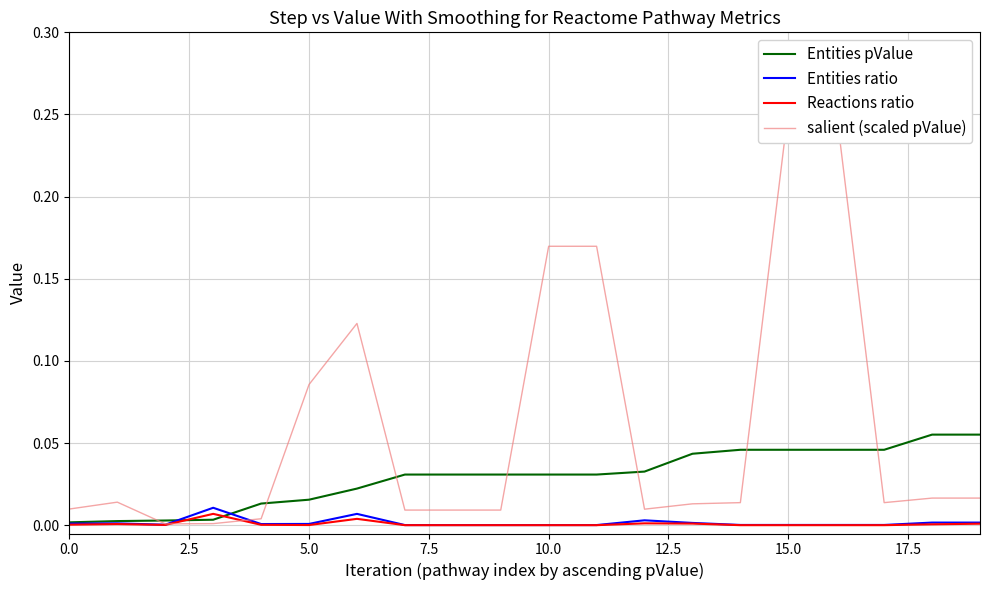

Between 2.5 and 18, which is larger?

18